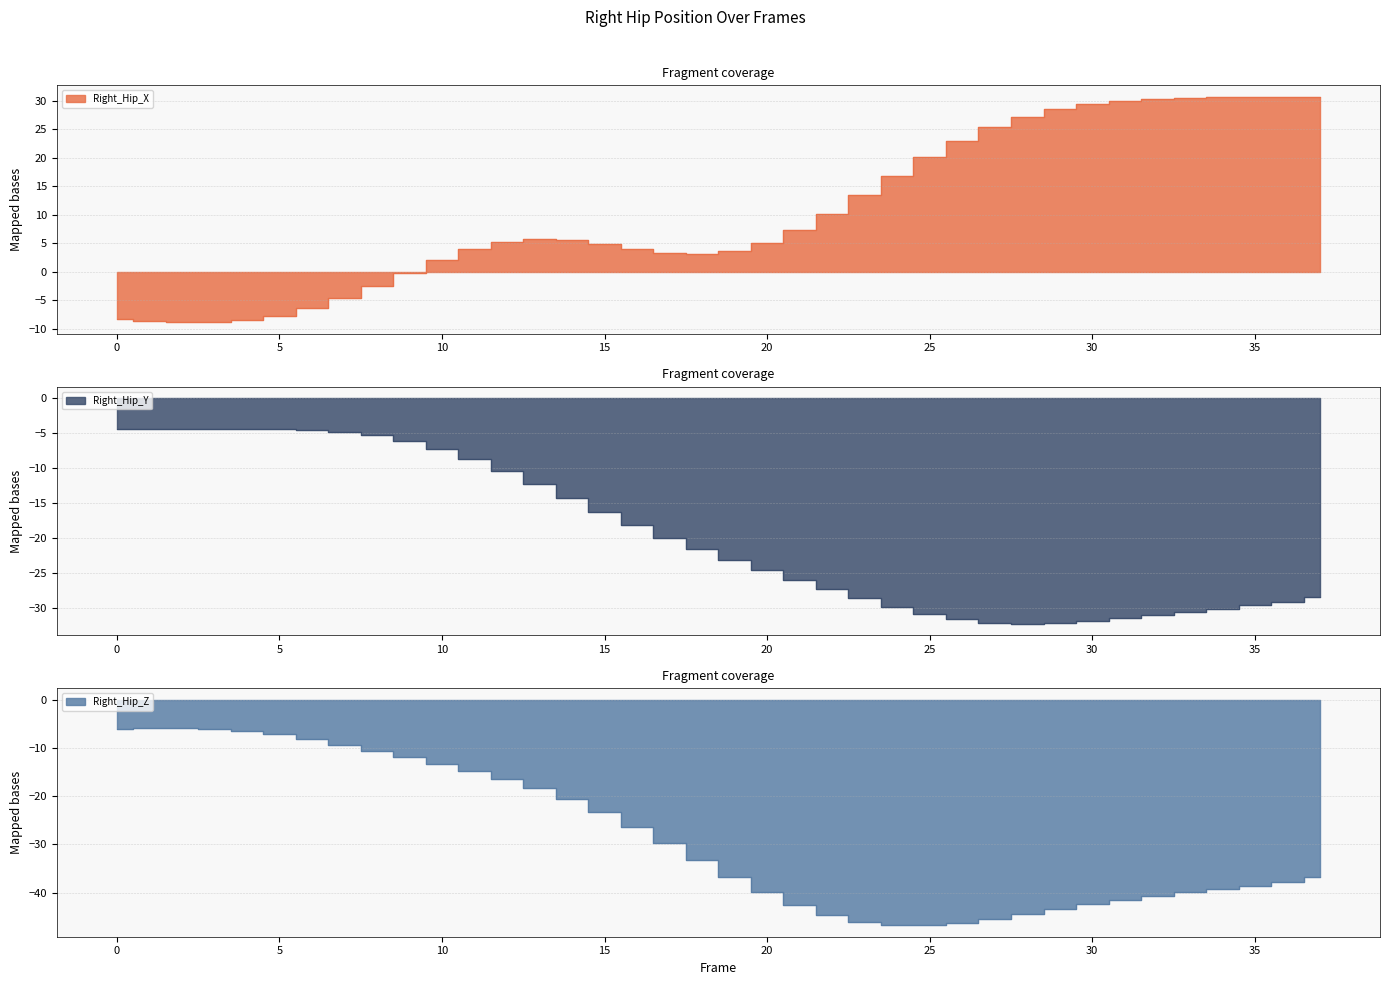

Reading left to right, what are all the values shown in this chart?

Right_Hip_X: -8.3	-8.6	-8.9	-8.9	-8.5	-7.7	-6.4	-4.6	-2.5	-0.2	2.1	3.9	5.1	5.7	5.5	4.8	4.0	3.3	3.1	3.6	5.0	7.3	10.2	13.5	16.9	20.1	23.0	25.3	27.2	28.5	29.4	30.0	30.3	30.5	30.6	30.7	30.7	30.6
Right_Hip_Y: -4.4	-4.4	-4.4	-4.4	-4.4	-4.5	-4.6	-4.8	-5.3	-6.1	-7.2	-8.7	-10.4	-12.3	-14.3	-16.3	-18.2	-20.0	-21.6	-23.1	-24.5	-25.9	-27.3	-28.6	-29.8	-30.9	-31.6	-32.1	-32.3	-32.2	-31.9	-31.5	-31.0	-30.5	-30.1	-29.6	-29.1	-28.5
Right_Hip_Z: -6.1	-5.9	-5.9	-6.1	-6.5	-7.2	-8.2	-9.3	-10.6	-11.9	-13.3	-14.8	-16.5	-18.4	-20.6	-23.3	-26.3	-29.7	-33.2	-36.6	-39.8	-42.6	-44.7	-46.0	-46.7	-46.8	-46.3	-45.5	-44.5	-43.4	-42.4	-41.4	-40.6	-39.9	-39.2	-38.5	-37.7	-36.7